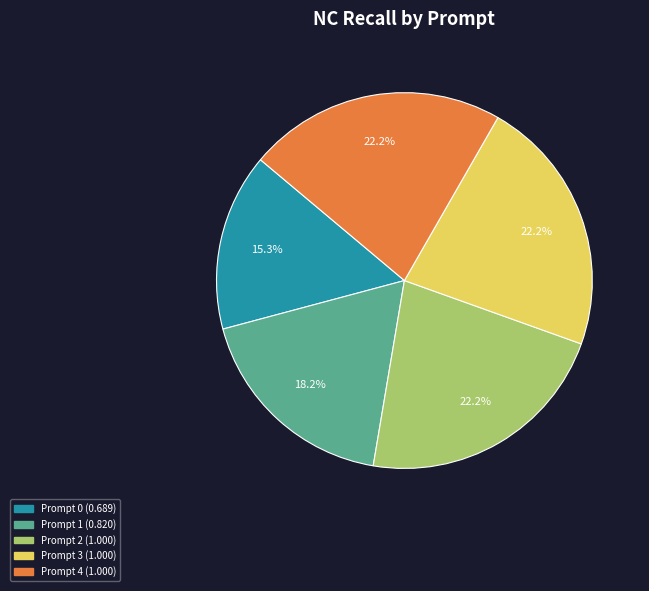

What percentage is the Prompt 4 slice, to the nearest percent?

22%